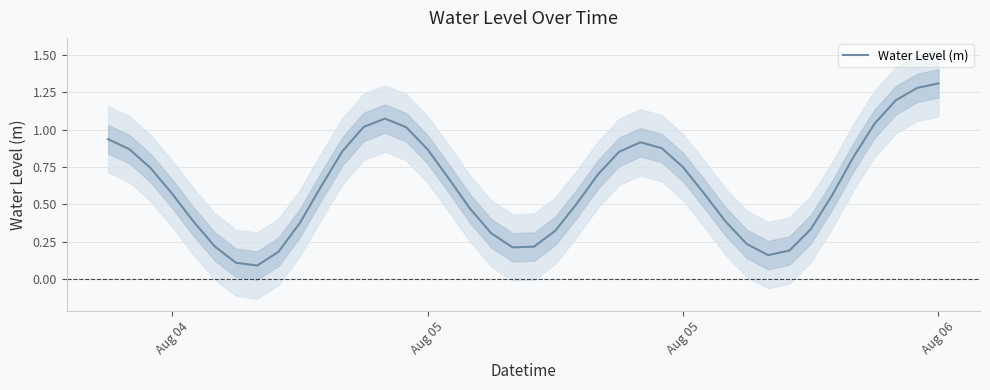

Reading right to left, what are all the values shown in this chart?

1.3	1.3	1.2	1.0	0.8	0.6	0.3	0.2	0.2	0.2	0.4	0.6	0.7	0.9	0.9	0.9	0.7	0.5	0.3	0.2	0.2	0.3	0.5	0.7	0.9	1.0	1.1	1.0	0.9	0.6	0.4	0.2	0.1	0.1	0.2	0.4	0.6	0.7	0.9	0.9